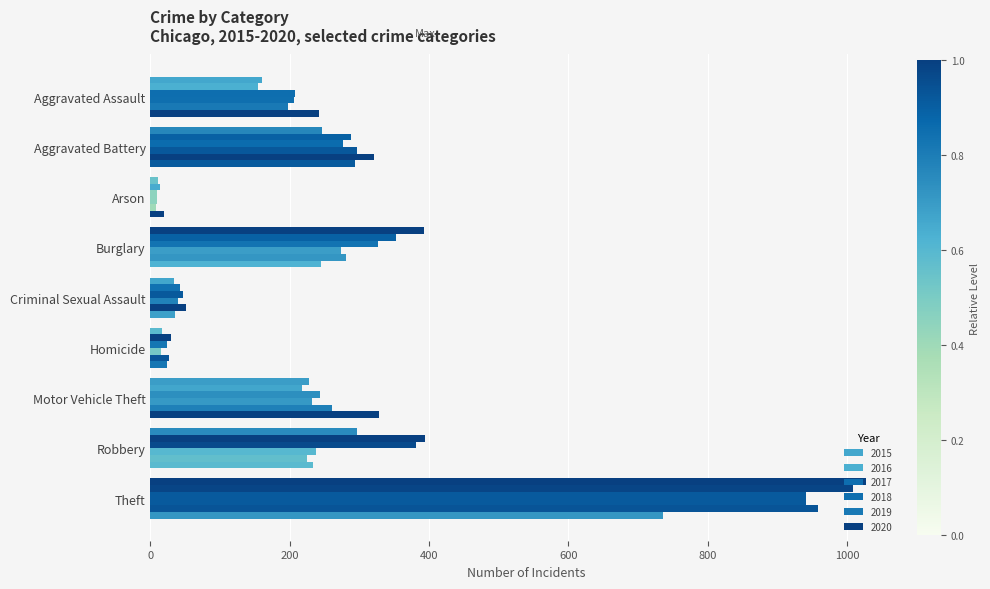

Rank the categories by 2016 value from lowest to highest.

Arson, Homicide, Criminal Sexual Assault, Aggravated Assault, Motor Vehicle Theft, Aggravated Battery, Burglary, Robbery, Theft